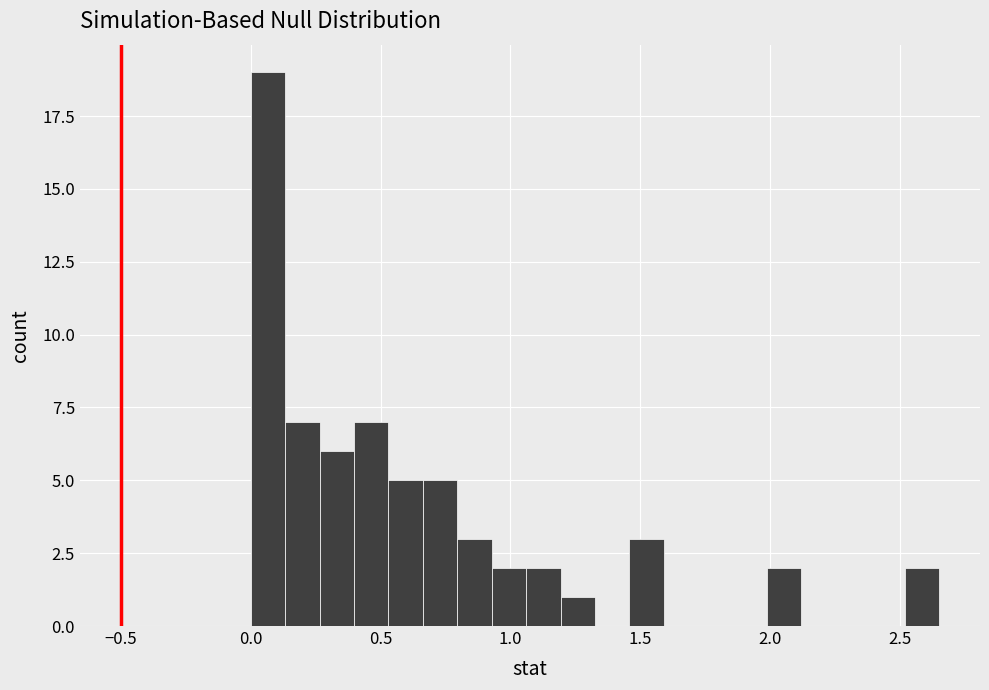

Read against the x-axis, roughly where is the centre of the tallest bar?

0.05